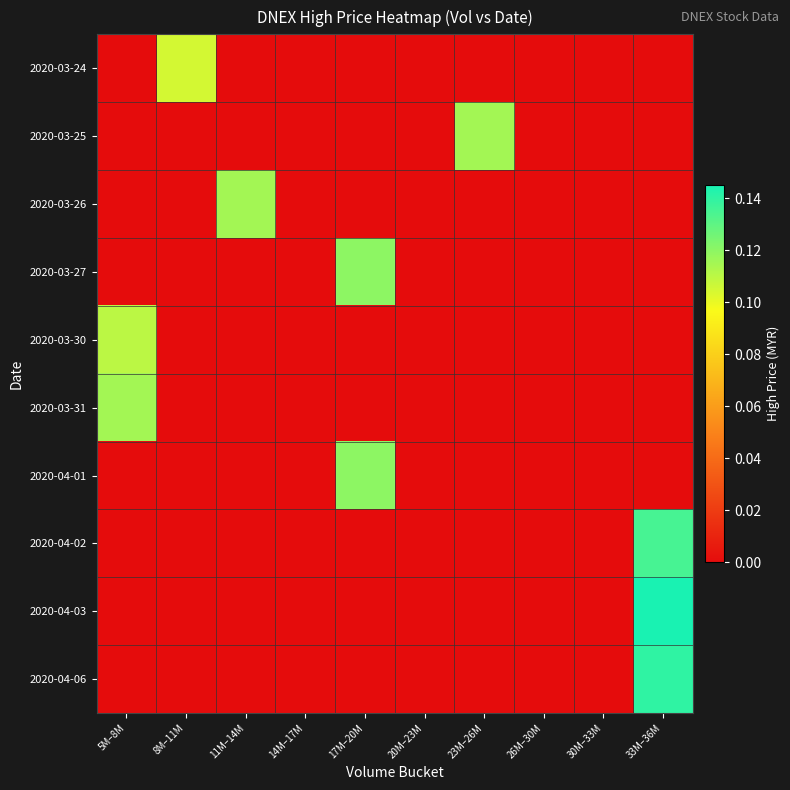

Reading right to left, list all the values displayed in this chart.

2020-03-24: 33M–36M=0.0	30M–33M=0.0	26M–30M=0.0	23M–26M=0.0	20M–23M=0.0	17M–20M=0.0	14M–17M=0.0	11M–14M=0.0	8M–11M=0.1	5M–8M=0.0
2020-03-25: 33M–36M=0.0	30M–33M=0.0	26M–30M=0.0	23M–26M=0.1	20M–23M=0.0	17M–20M=0.0	14M–17M=0.0	11M–14M=0.0	8M–11M=0.0	5M–8M=0.0
2020-03-26: 33M–36M=0.0	30M–33M=0.0	26M–30M=0.0	23M–26M=0.0	20M–23M=0.0	17M–20M=0.0	14M–17M=0.0	11M–14M=0.1	8M–11M=0.0	5M–8M=0.0
2020-03-27: 33M–36M=0.0	30M–33M=0.0	26M–30M=0.0	23M–26M=0.0	20M–23M=0.0	17M–20M=0.1	14M–17M=0.0	11M–14M=0.0	8M–11M=0.0	5M–8M=0.0
2020-03-30: 33M–36M=0.0	30M–33M=0.0	26M–30M=0.0	23M–26M=0.0	20M–23M=0.0	17M–20M=0.0	14M–17M=0.0	11M–14M=0.0	8M–11M=0.0	5M–8M=0.1
2020-03-31: 33M–36M=0.0	30M–33M=0.0	26M–30M=0.0	23M–26M=0.0	20M–23M=0.0	17M–20M=0.0	14M–17M=0.0	11M–14M=0.0	8M–11M=0.0	5M–8M=0.1
2020-04-01: 33M–36M=0.0	30M–33M=0.0	26M–30M=0.0	23M–26M=0.0	20M–23M=0.0	17M–20M=0.1	14M–17M=0.0	11M–14M=0.0	8M–11M=0.0	5M–8M=0.0
2020-04-02: 33M–36M=0.1	30M–33M=0.0	26M–30M=0.0	23M–26M=0.0	20M–23M=0.0	17M–20M=0.0	14M–17M=0.0	11M–14M=0.0	8M–11M=0.0	5M–8M=0.0
2020-04-03: 33M–36M=0.1	30M–33M=0.0	26M–30M=0.0	23M–26M=0.0	20M–23M=0.0	17M–20M=0.0	14M–17M=0.0	11M–14M=0.0	8M–11M=0.0	5M–8M=0.0
2020-04-06: 33M–36M=0.1	30M–33M=0.0	26M–30M=0.0	23M–26M=0.0	20M–23M=0.0	17M–20M=0.0	14M–17M=0.0	11M–14M=0.0	8M–11M=0.0	5M–8M=0.0